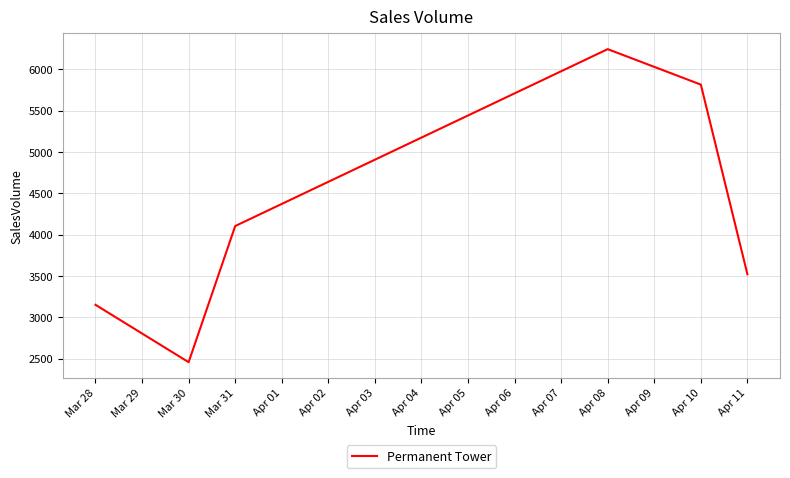

The chart shows a value of 4718 at Mar 28. True or false?

False